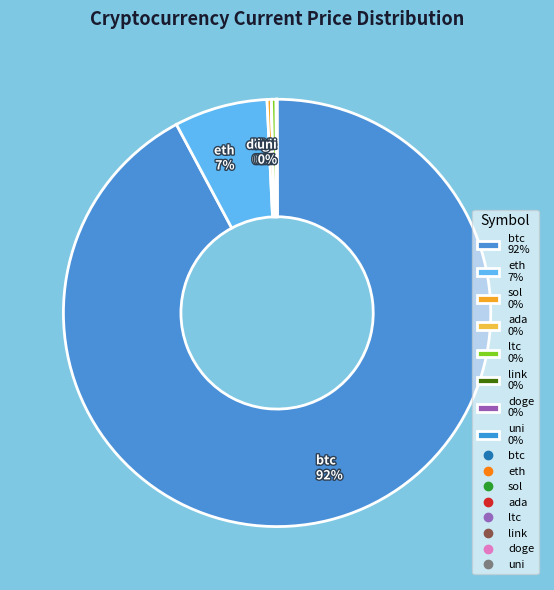

Between btc 92% and eth 7%, which is larger?

btc 92%